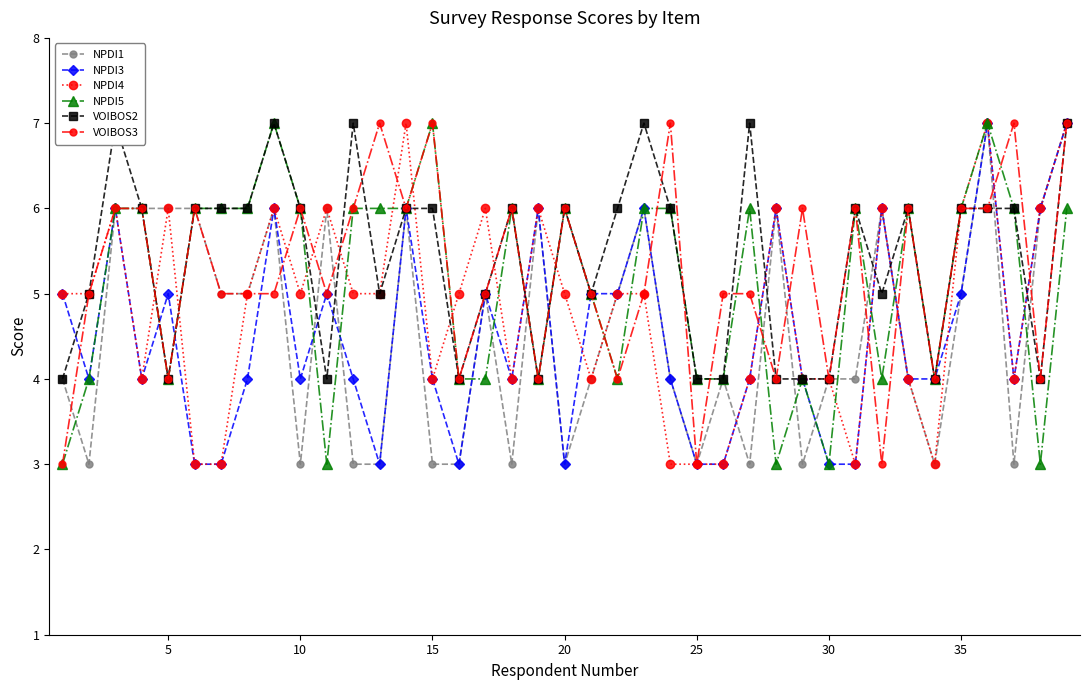

Is it true that VOIBOS3 equals 2 at 5?

False